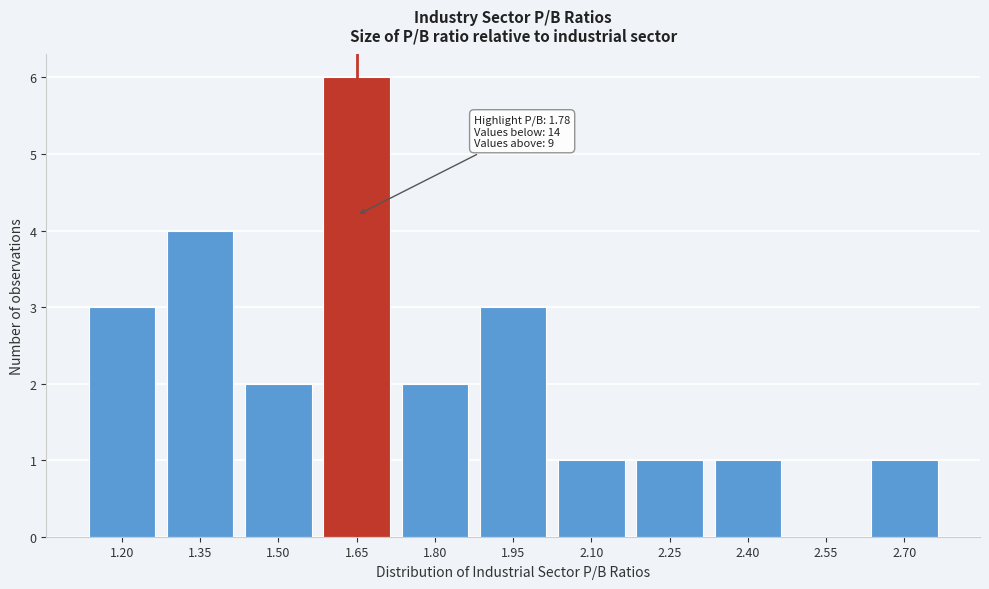

Reading right to left, extract all data points from this chart.

2.70=1	2.55=0	2.40=1	2.25=1	2.10=1	1.95=3	1.80=2	1.65=6	1.50=2	1.35=4	1.20=3